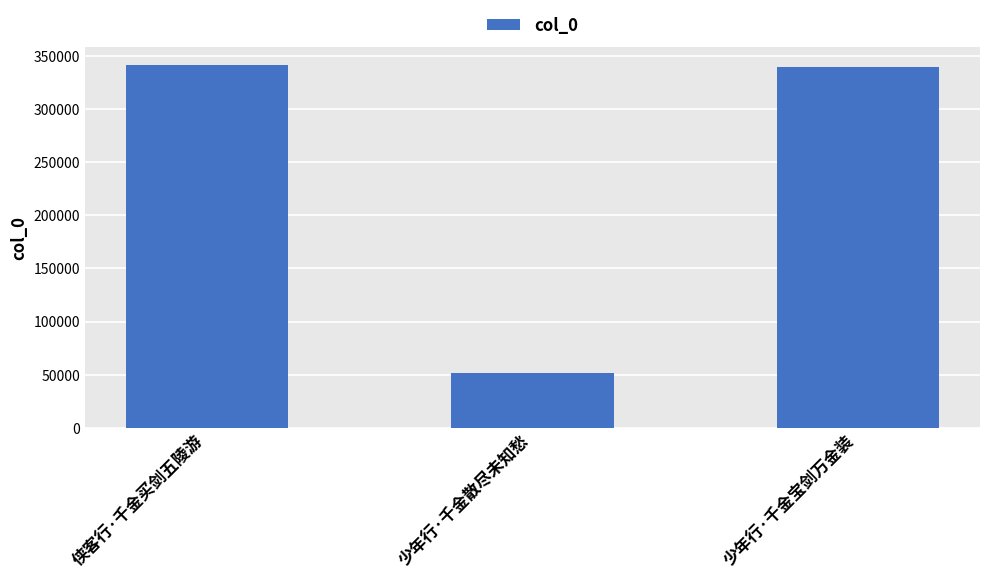

Is it true that the value at 少年行·千金散尽未知愁 is 51452?

True